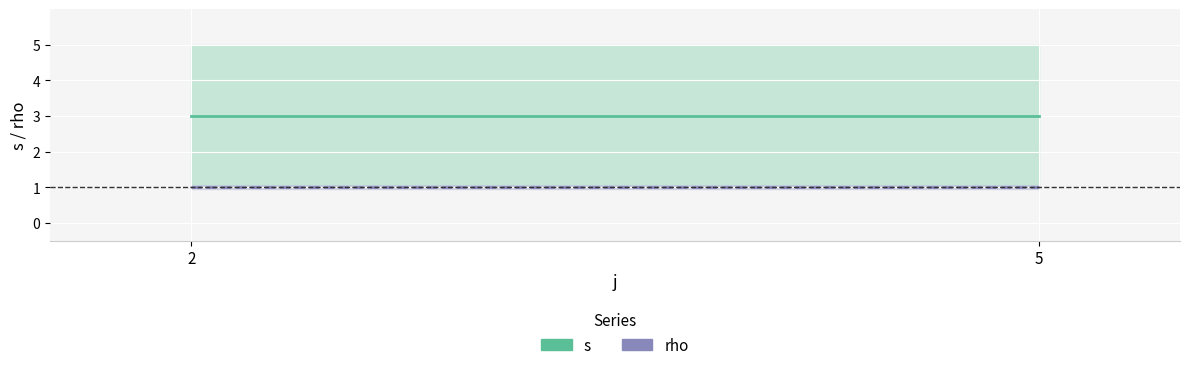

What is the difference between the highest and lowest values at 5?

2